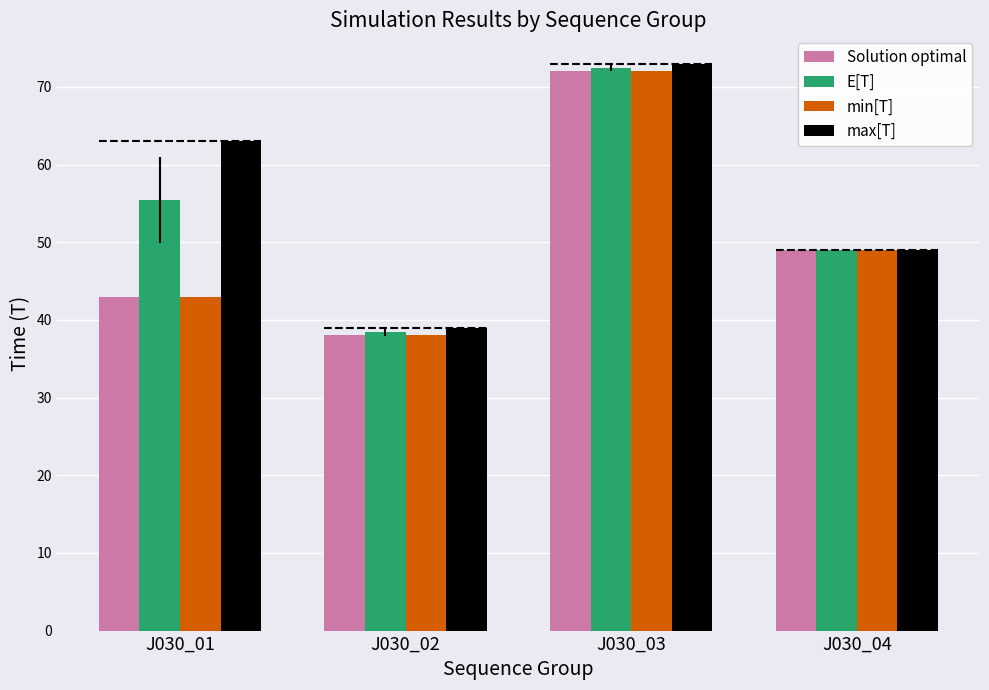

Reading left to right, list all the values displayed in this chart.

Solution optimal: 43.0	38.0	72.0	49.0
E[T]: 55.4	38.5	72.5	49.0
min[T]: 43.0	38.0	72.0	49.0
max[T]: 63.0	39.0	73.0	49.0